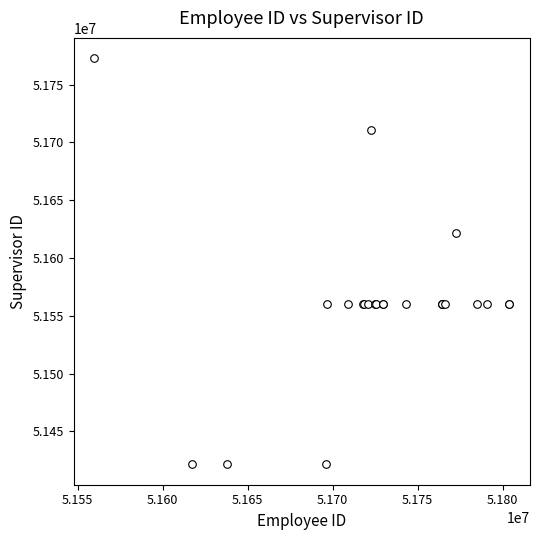

What Y value in the scatter plot is closest to 51597136?

51621455